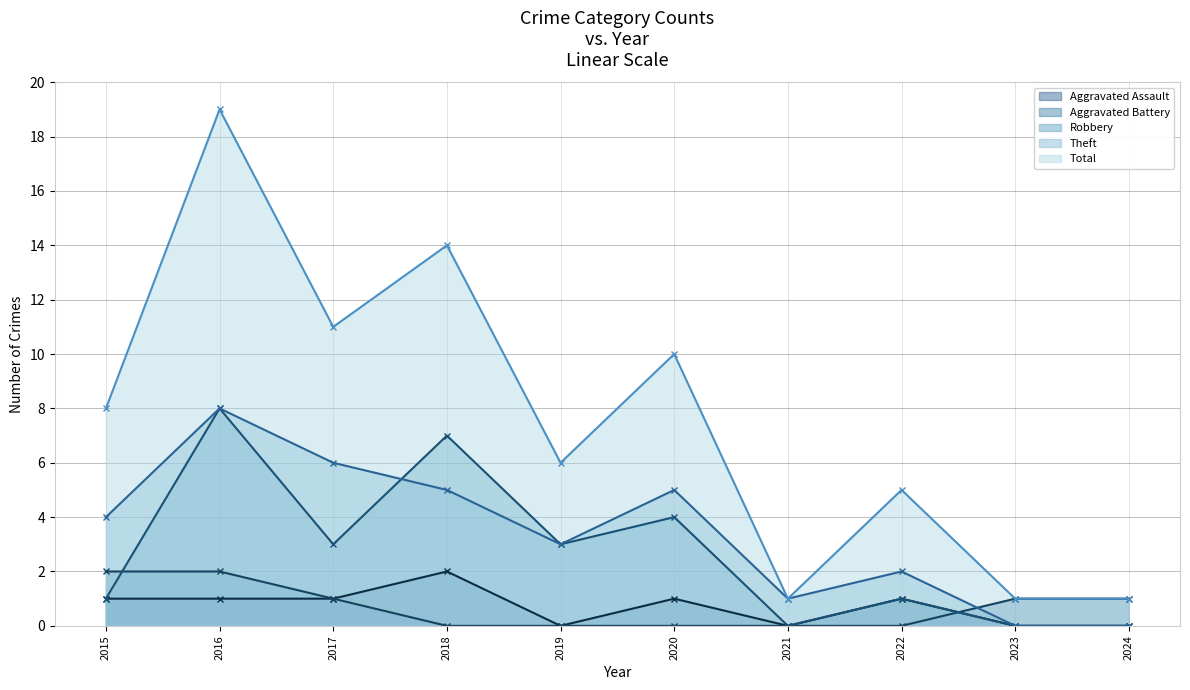

How many categories are shown in the chart?

10